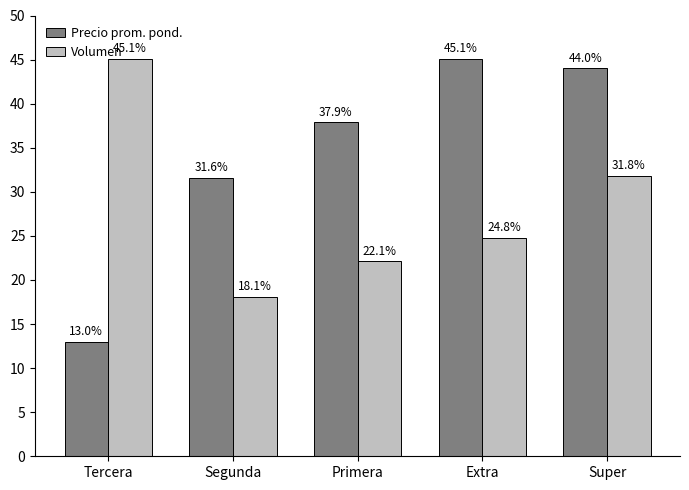

Are the bars grouped side by side (vs. stacked)?

Yes